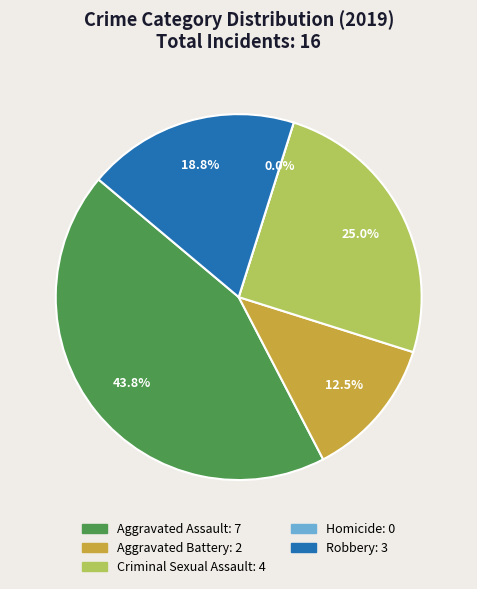

To the nearest percent, what is the difference between the Aggravated Assault and Robbery slice percentages?

25%